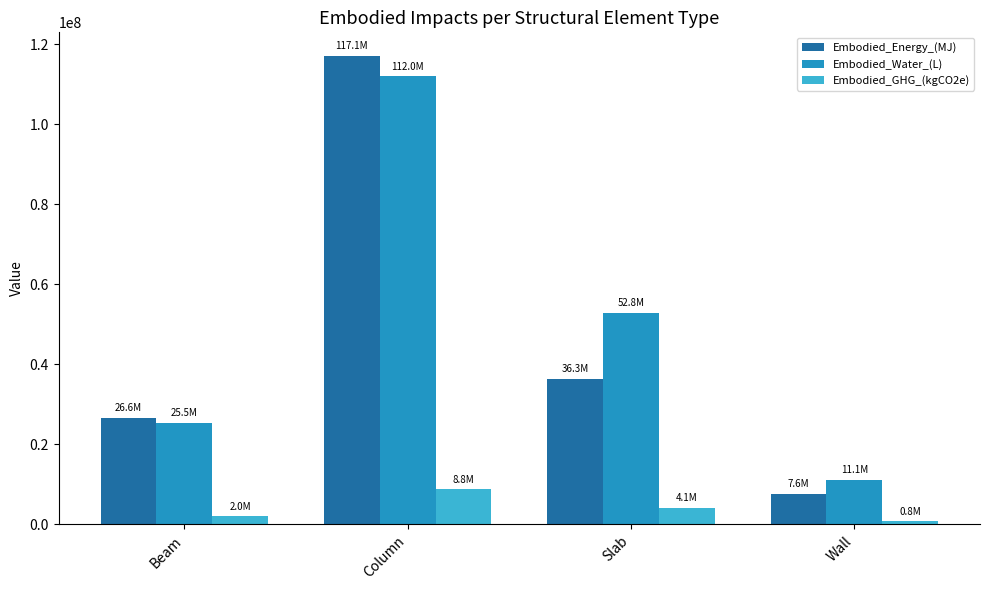

Reading right to left, what are all the values shown in this chart?

Embodied_Energy_(MJ): 7573811.9	36305506.6	117136408.5	26634904.1
Embodied_Water_(L): 11130740.3	52814794.2	112004143.2	25467910.9
Embodied_GHG_(kgCO2e): 753977.3	4092919.9	8755040.8	1990753.1